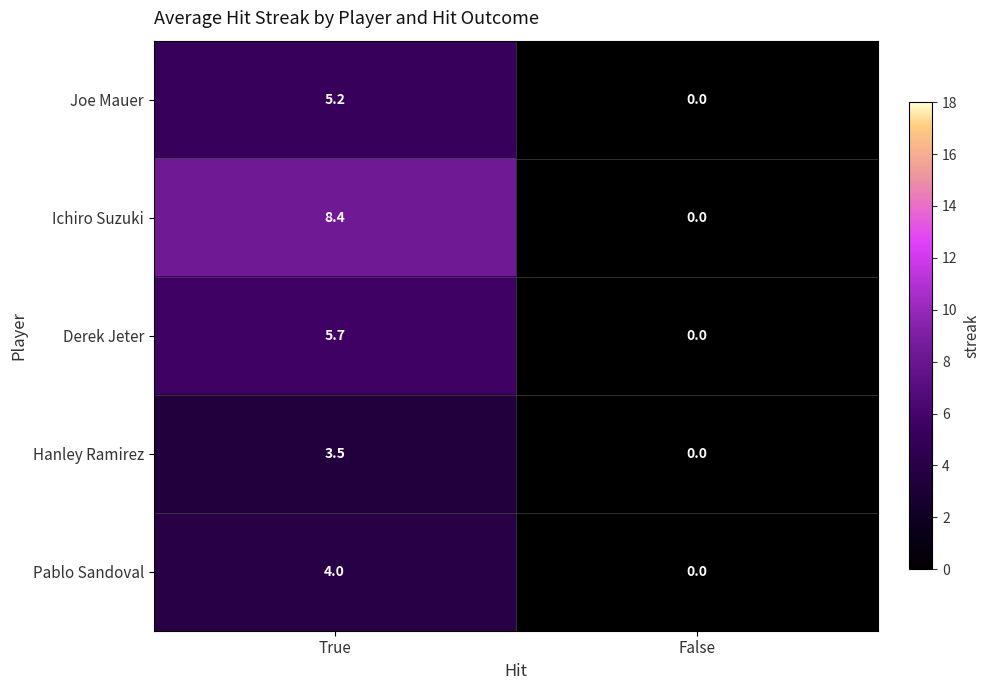

Which series has the largest total across all categories?

Ichiro Suzuki